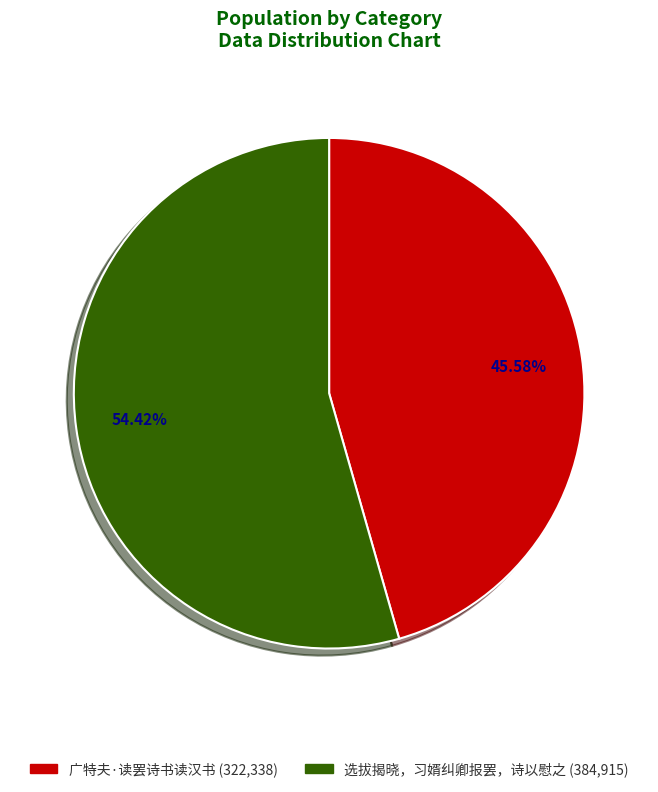

To the nearest percent, what portion does 广特夫·读罢诗书读汉书 represent?

46%